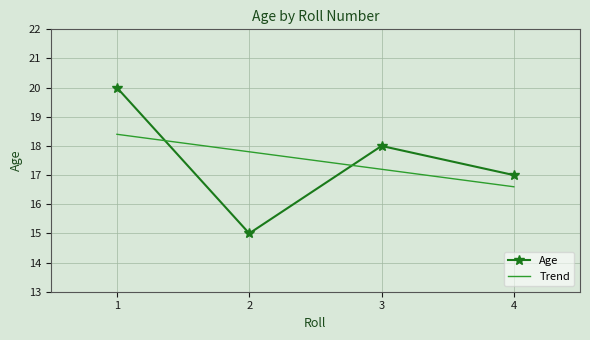

What value does the data have at 3?

18